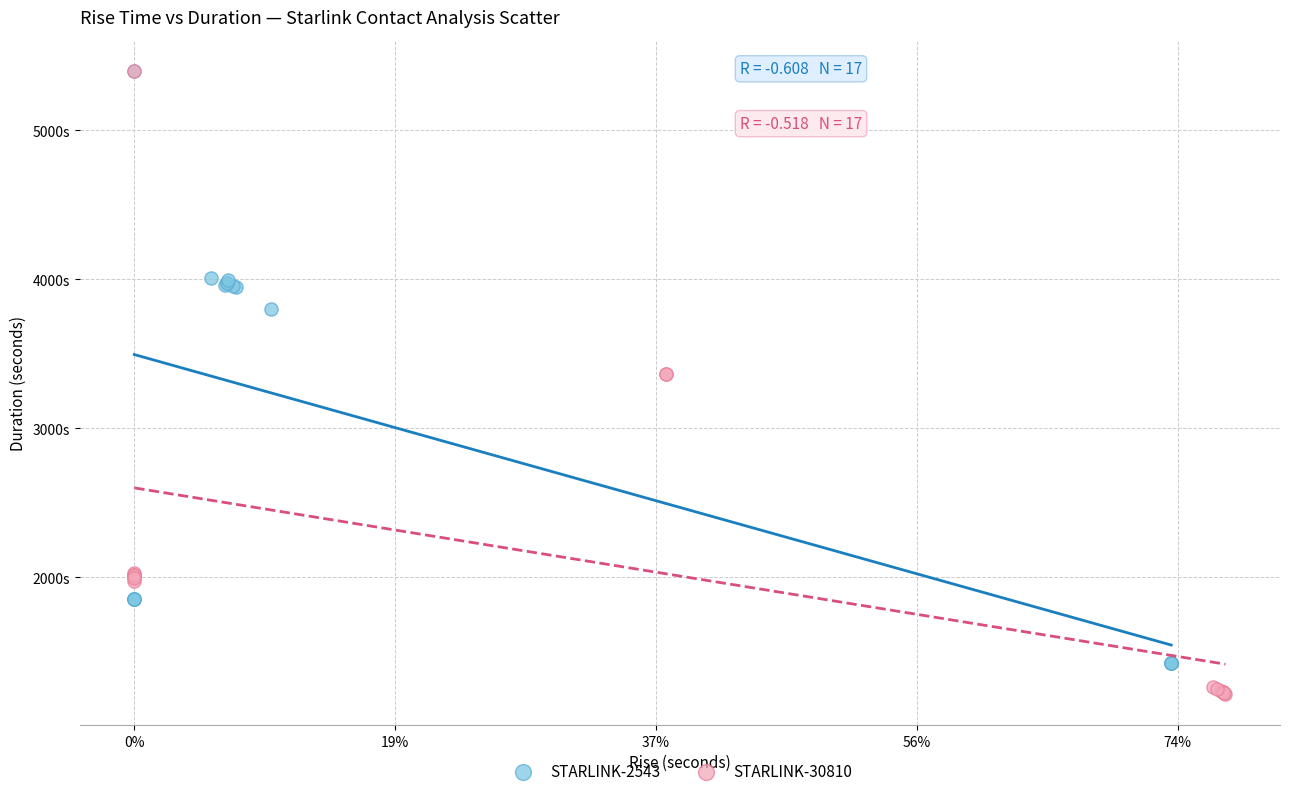

What are all the series names shown in the legend?

STARLINK-2543, STARLINK-30810